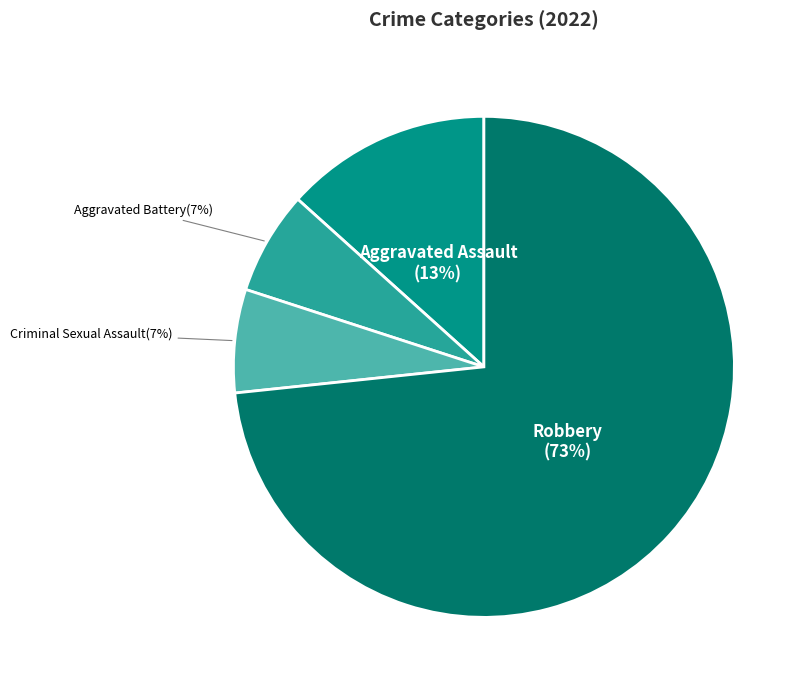

Count the number of slices in the pie.

4